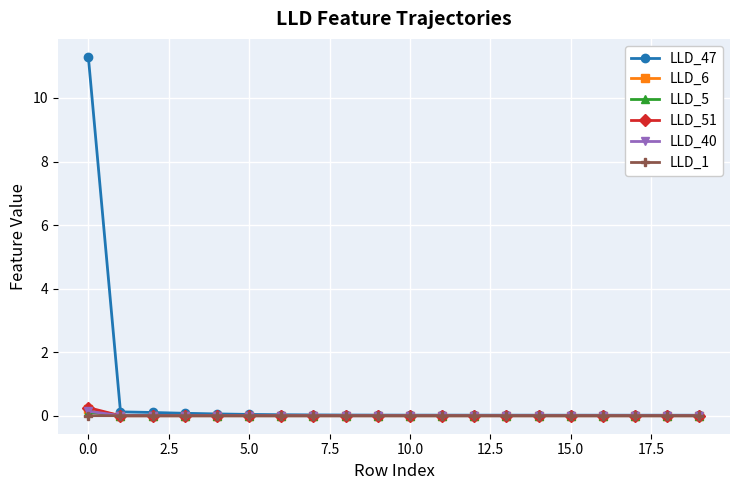

True or false: LLD_5 has more than 1 interior local peaks.

True